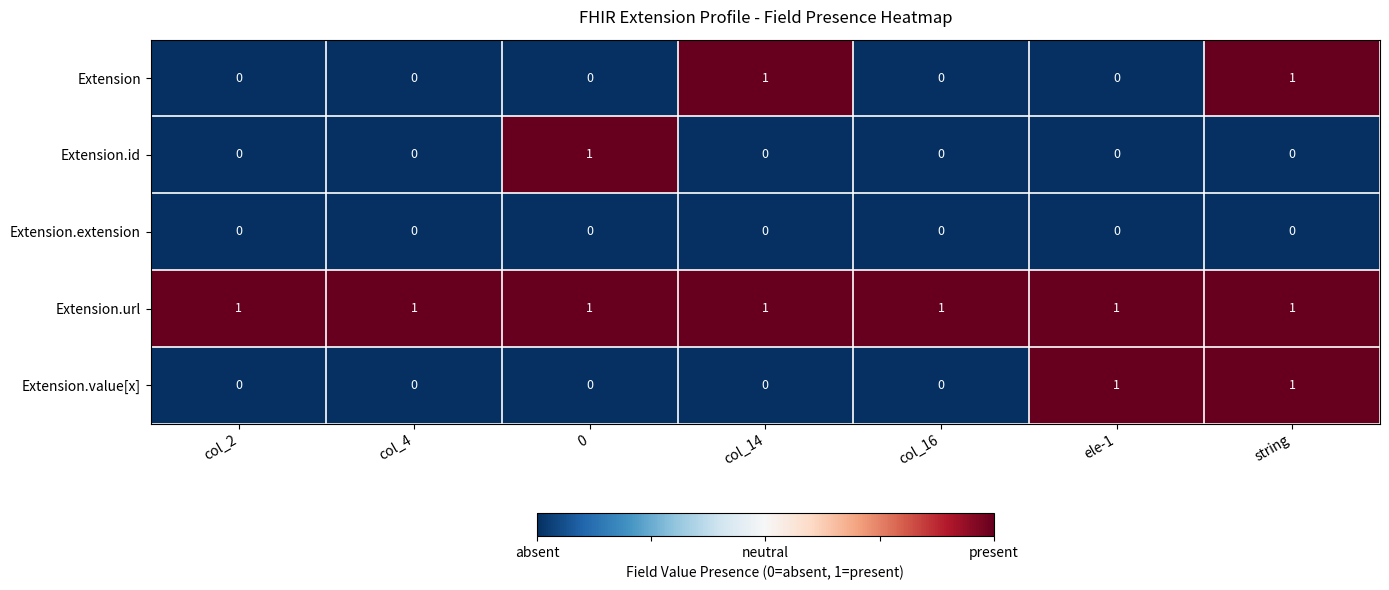

At which category is the sum across all series the highest?

string